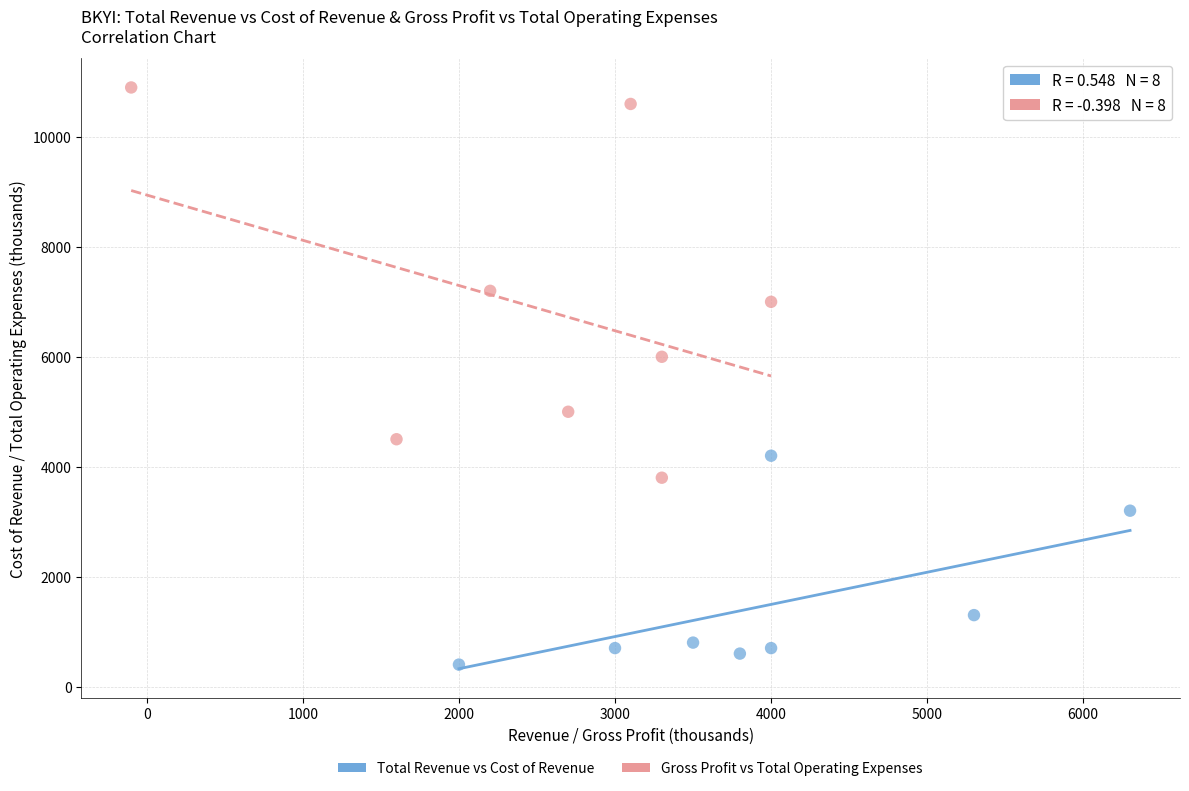

What are all the series names shown in the legend?

Total Revenue vs Cost of Revenue, Gross Profit vs Total Operating Expenses